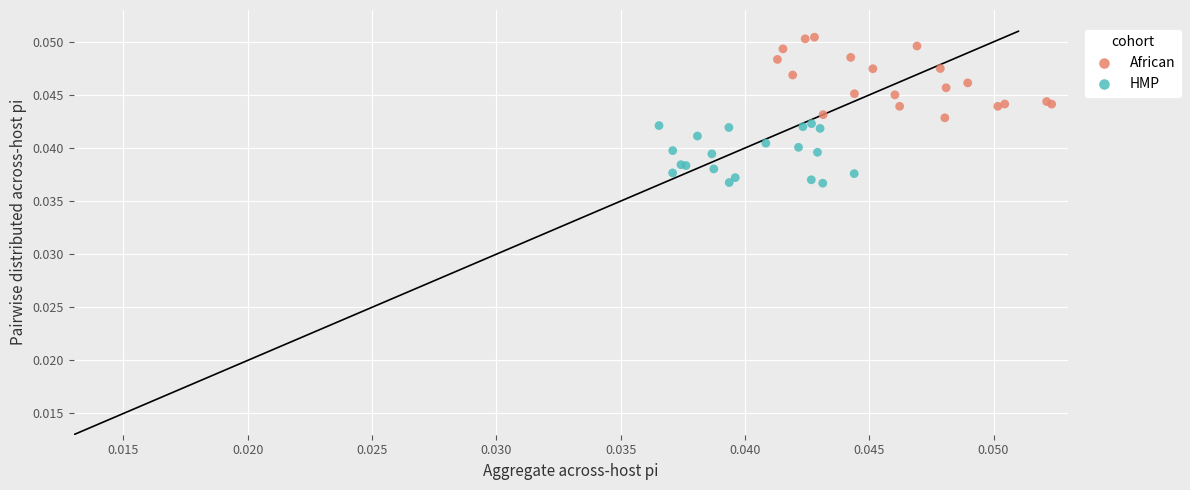

Which series reaches the minimum Y coordinate?

HMP